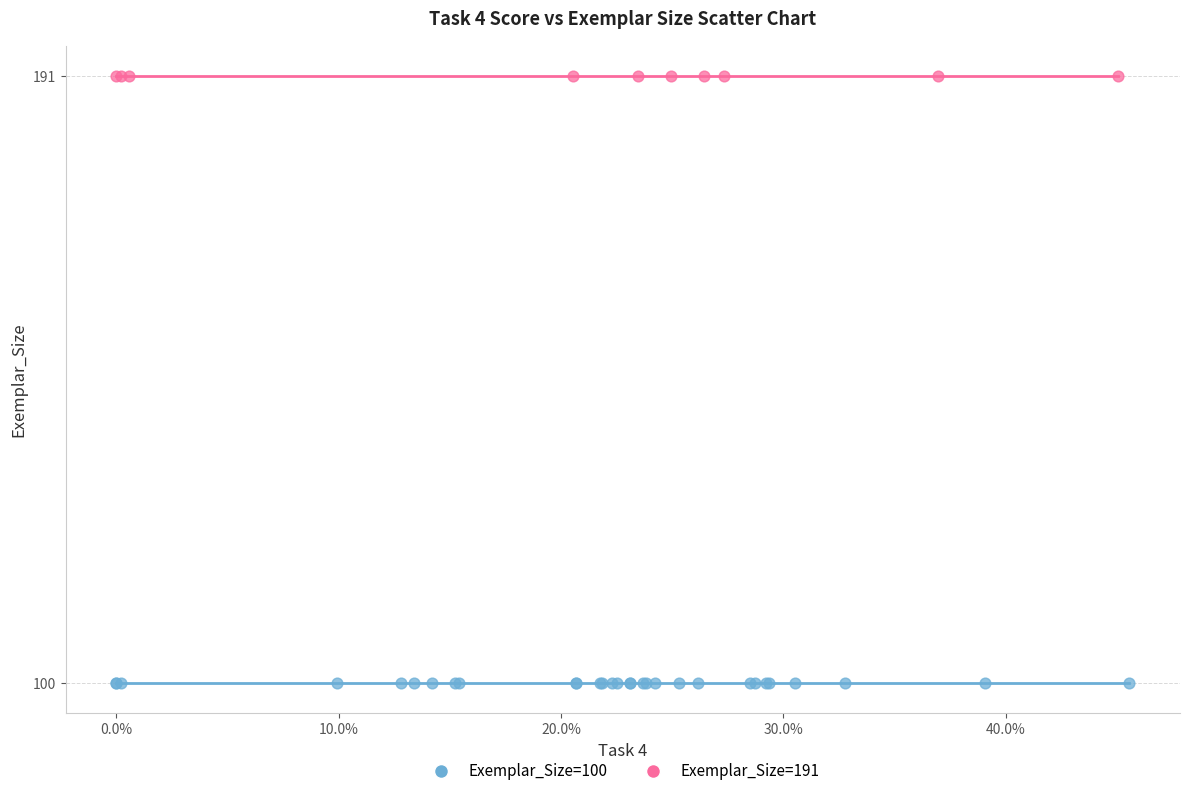

Which series contains the highest Y value?

Exemplar_Size=191